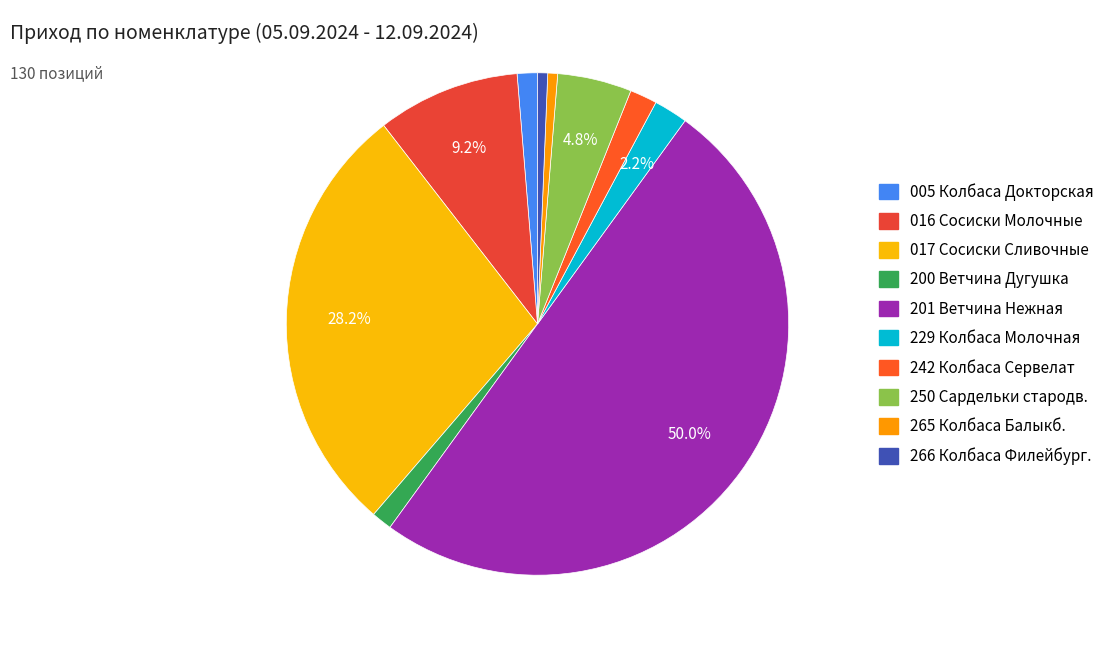

Count the number of slices in the pie.

10